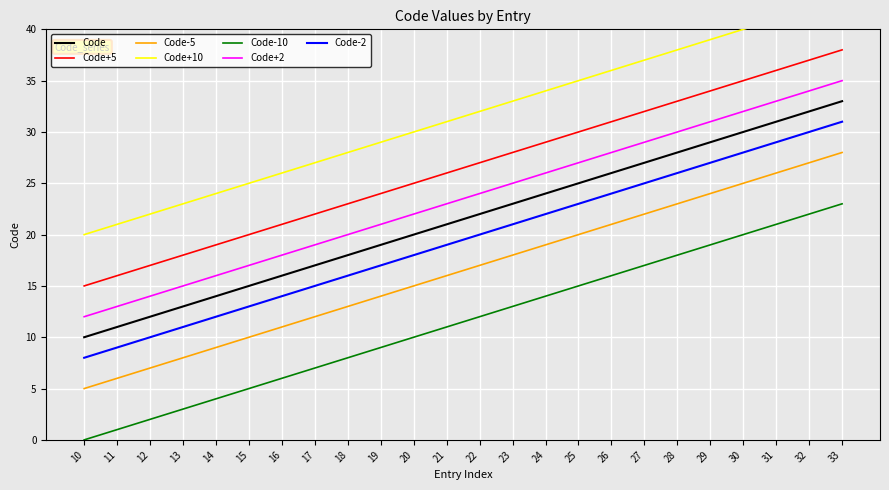

How many data points are less than 22?

12